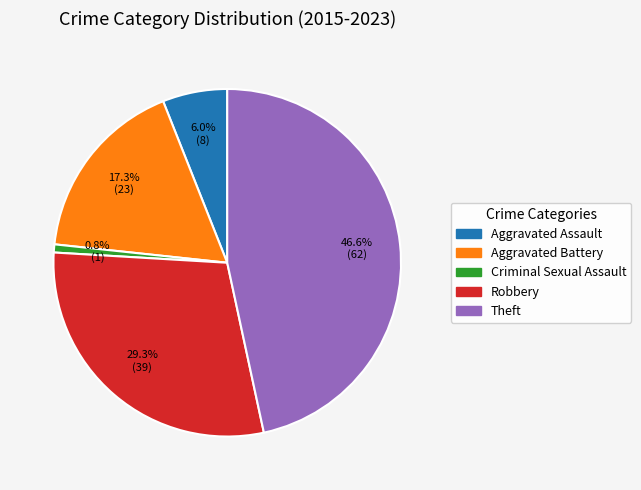

Does Aggravated Battery account for over 50% of the chart?

No